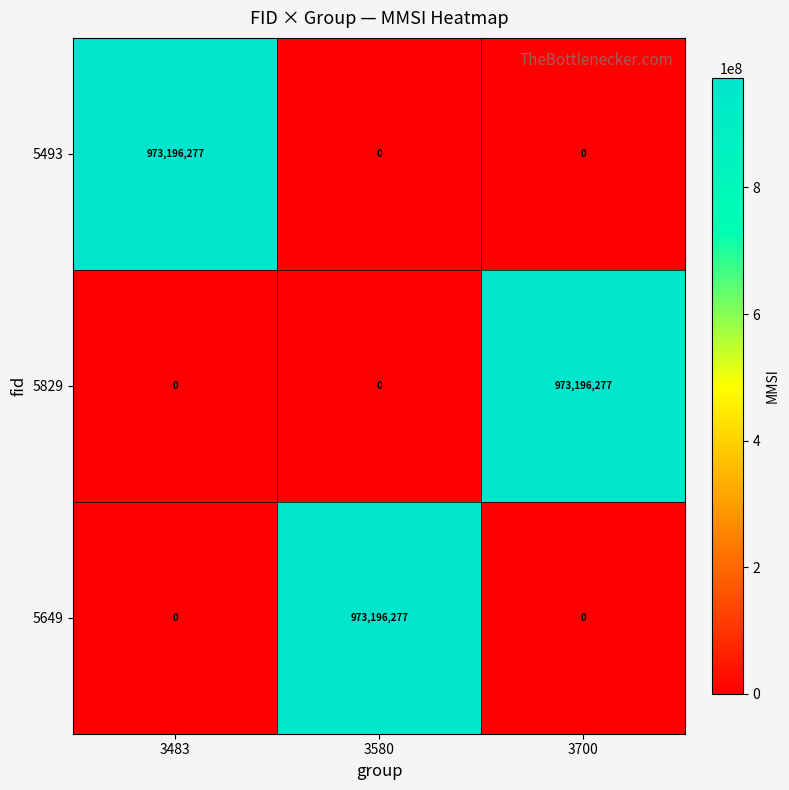

How many values in 5493 are above zero?

1